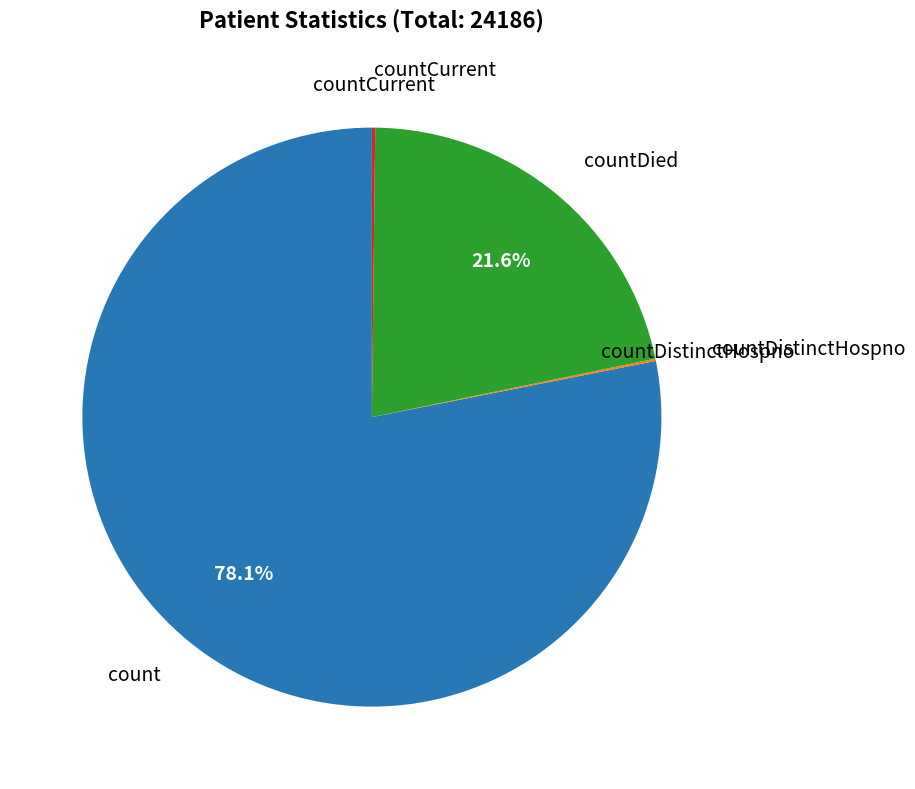

What is the largest slice in the pie chart?

count